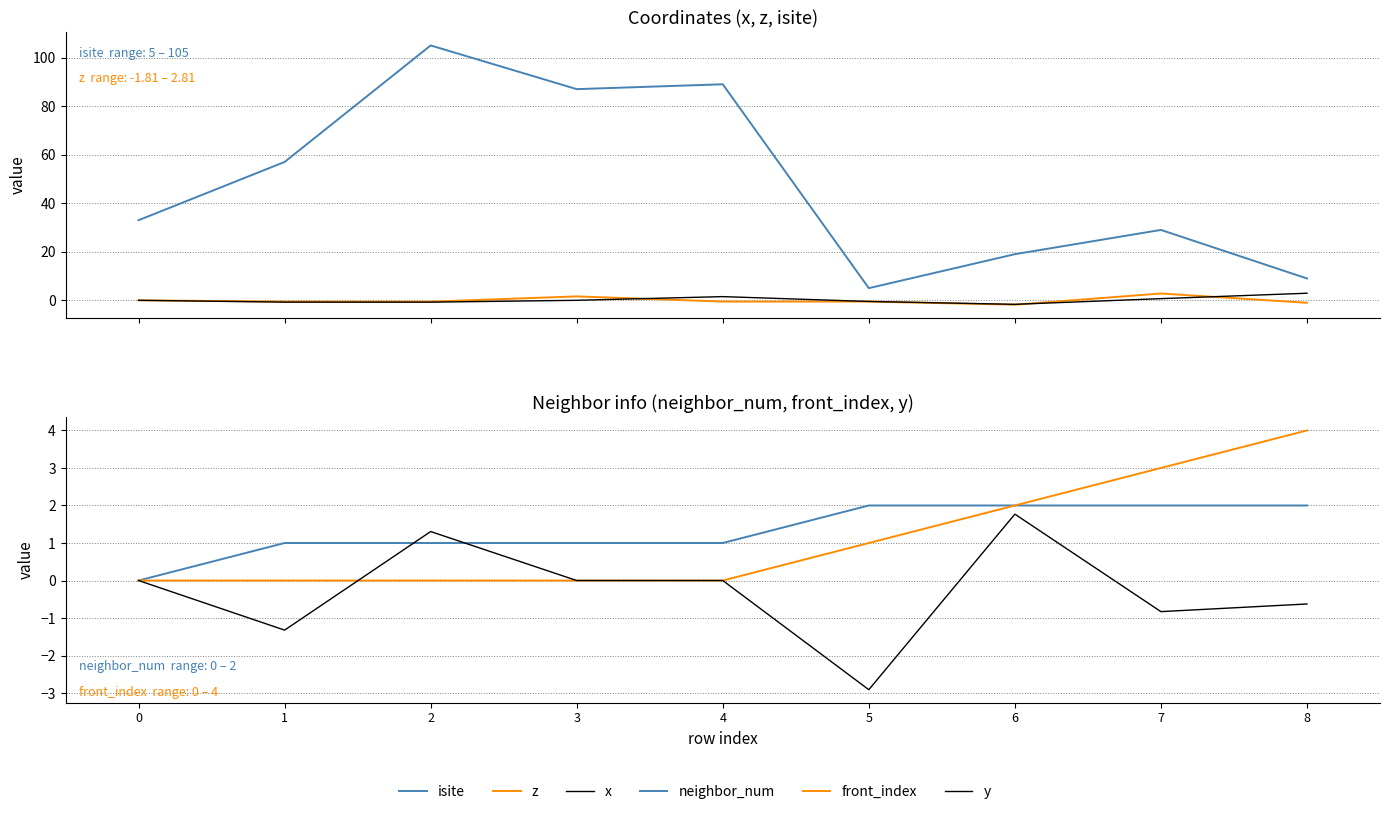

How many negative values does the x series have?

4